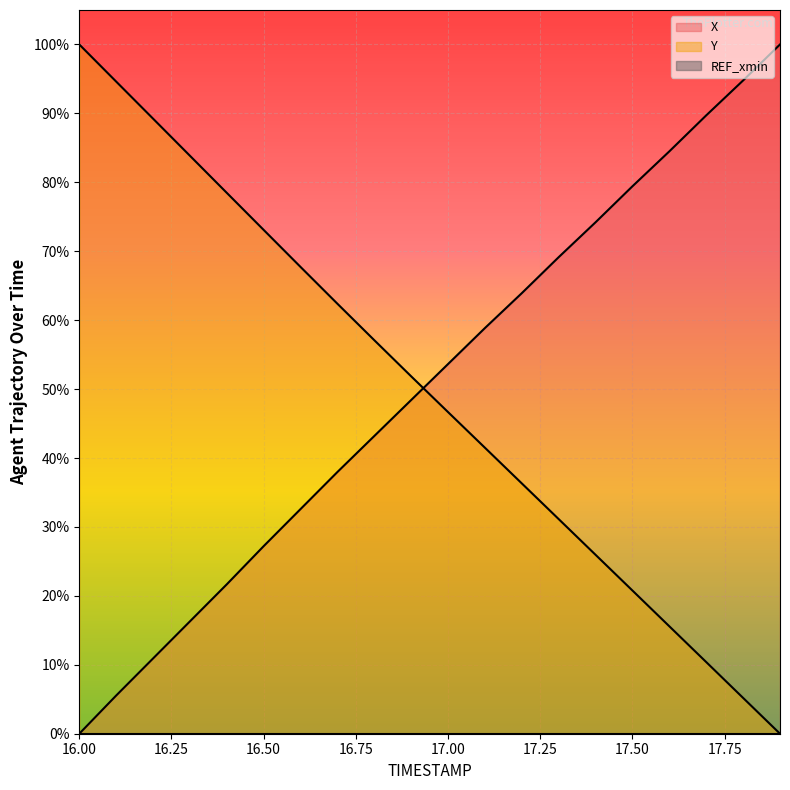

What position from the right is 16.2?

18